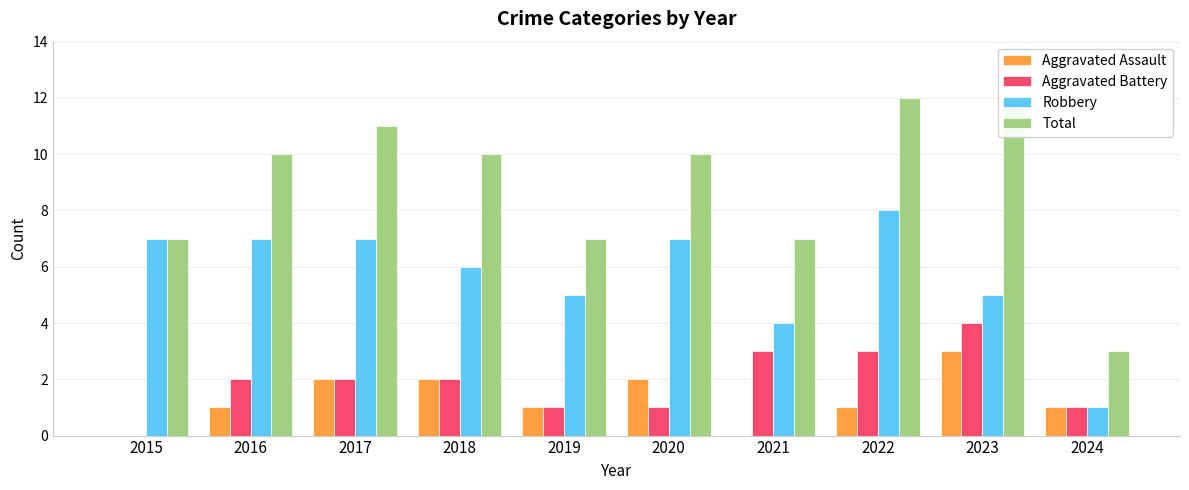

What is the average value of the Total series?

9